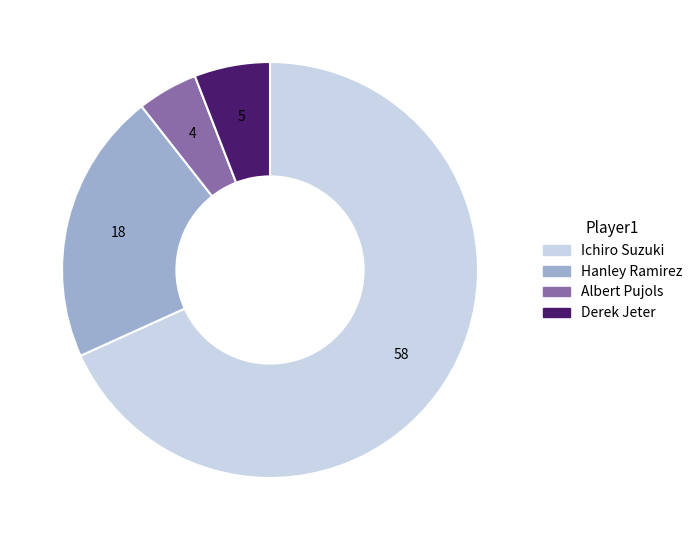

Combined, do Ichiro Suzuki and Albert Pujols account for over 50%?

Yes